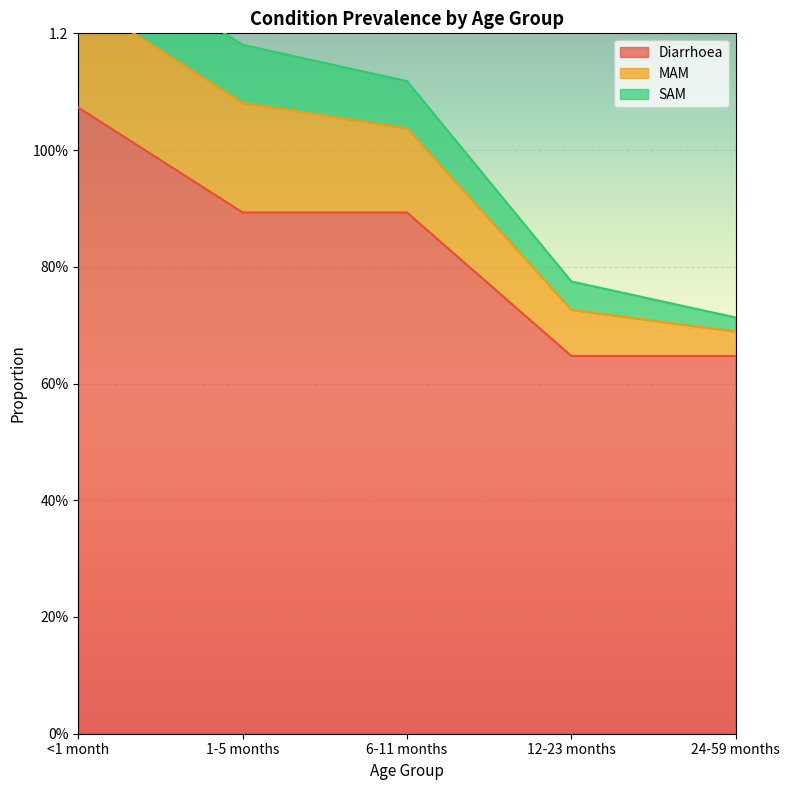

What position from the right is 12-23 months?

2